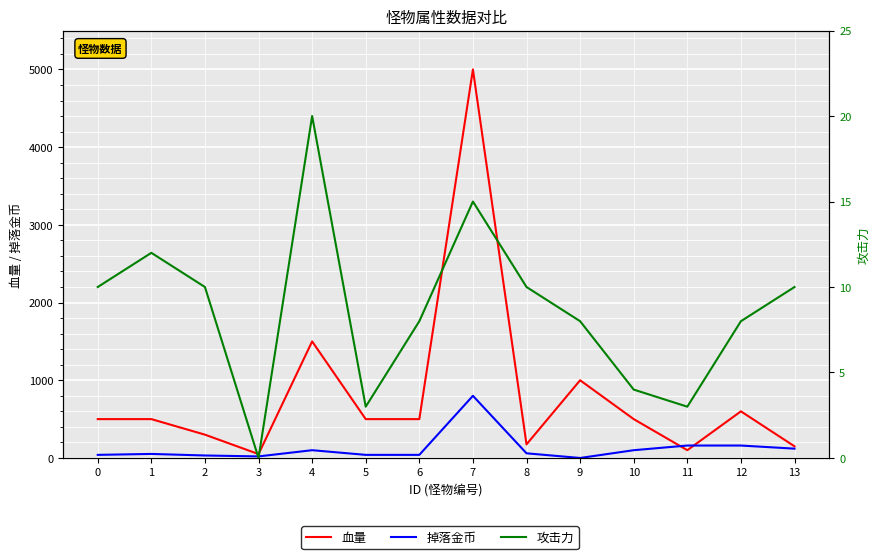

What is the total value across all series at 7?

5815